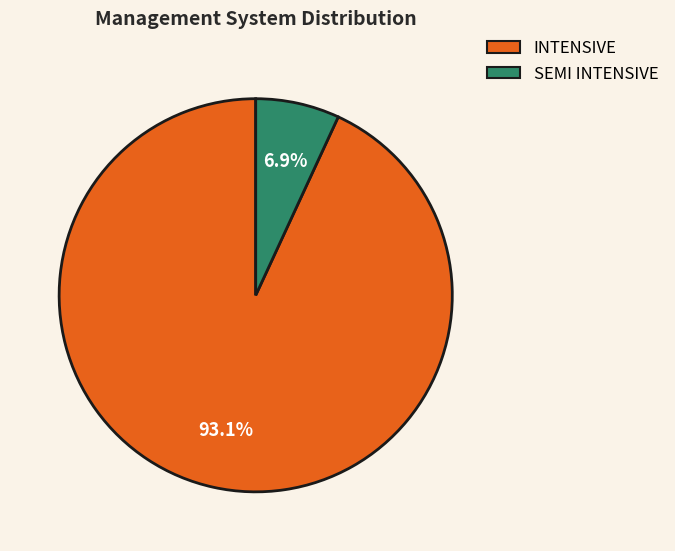

Count the number of slices in the pie.

2